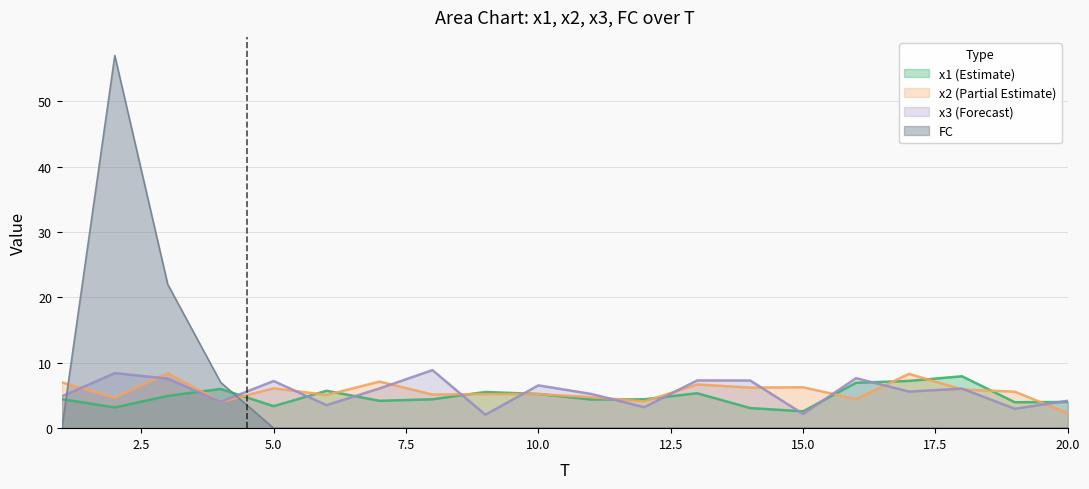

At 7, list the series in order from largest to smallest.

x2, x3, x1, FC